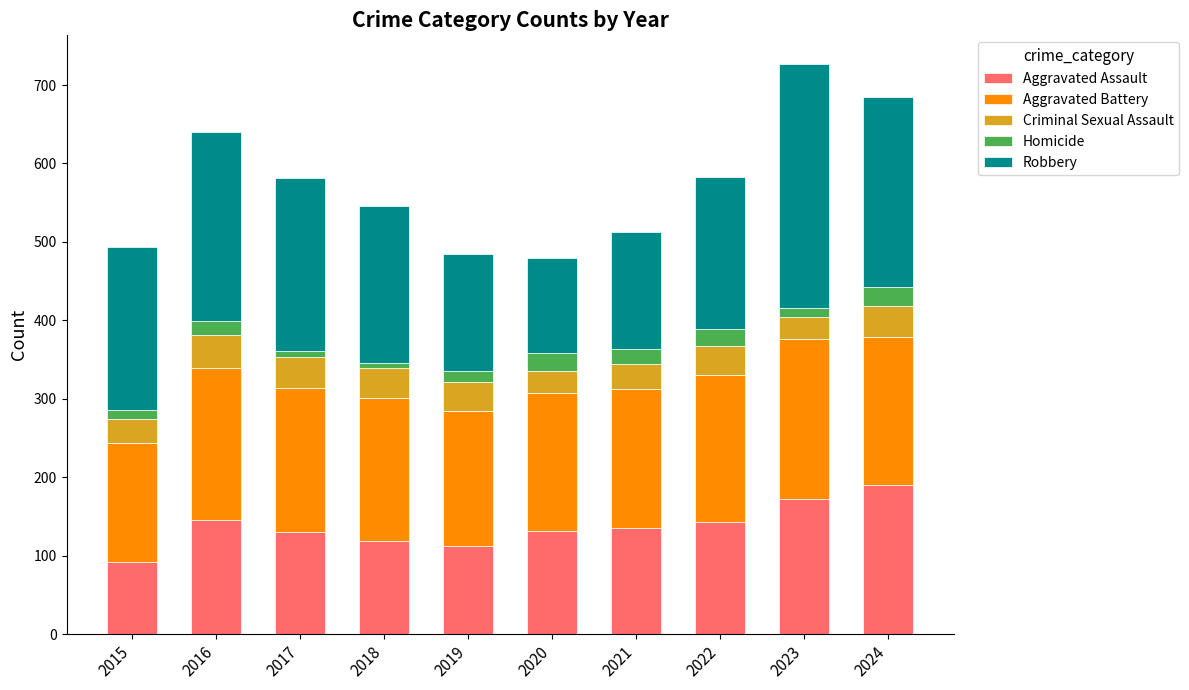

What is the highest value of the Aggravated Assault series?

190